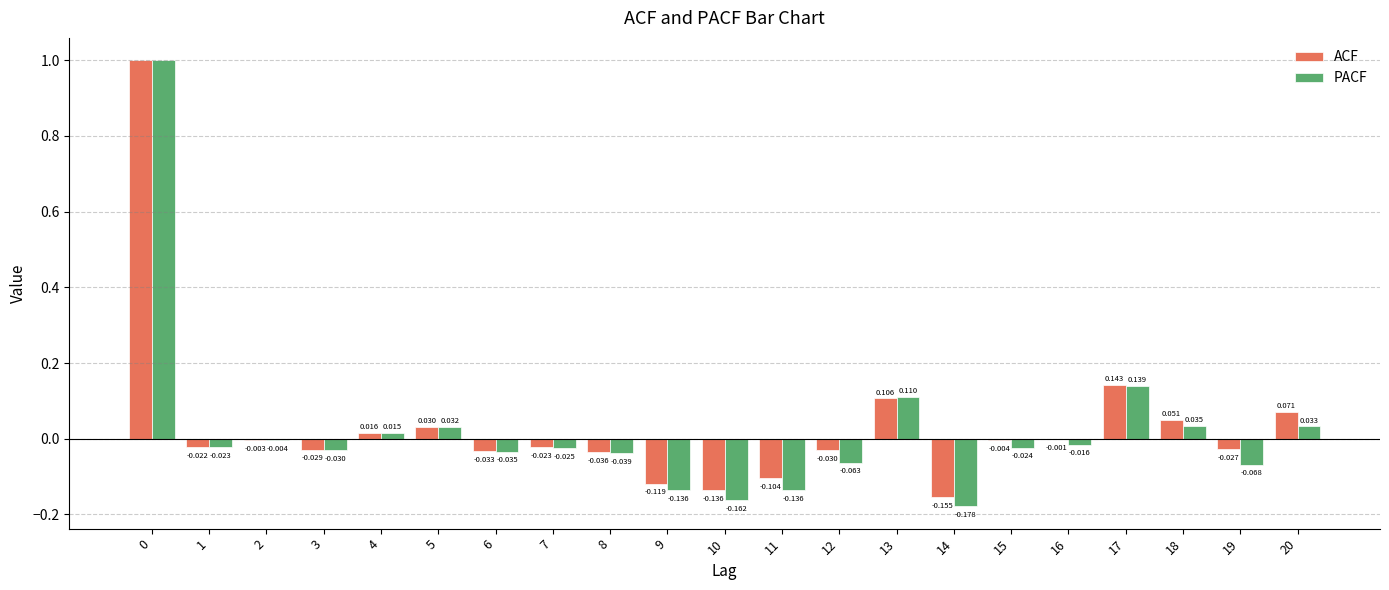

How many values in ACF are above zero?

7